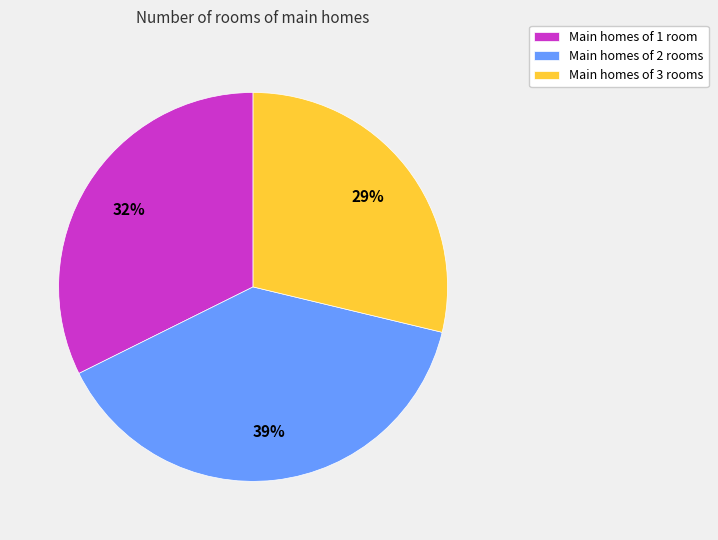

Is it true that Main homes of 2 rooms is 47% of the pie?

False